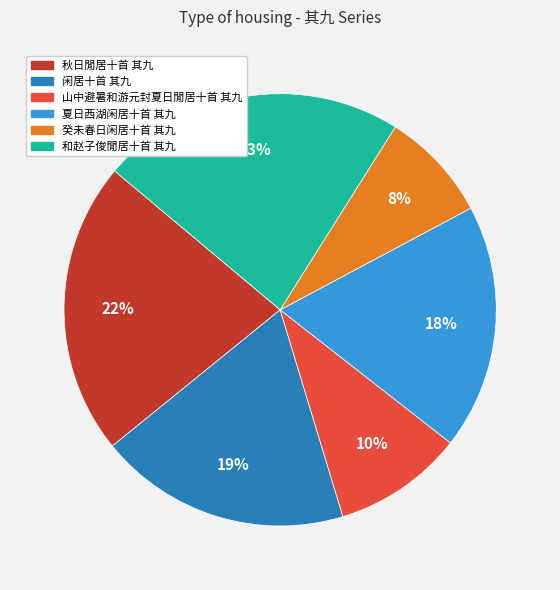

What is the smallest slice in the pie chart?

癸未春日闲居十首 其九